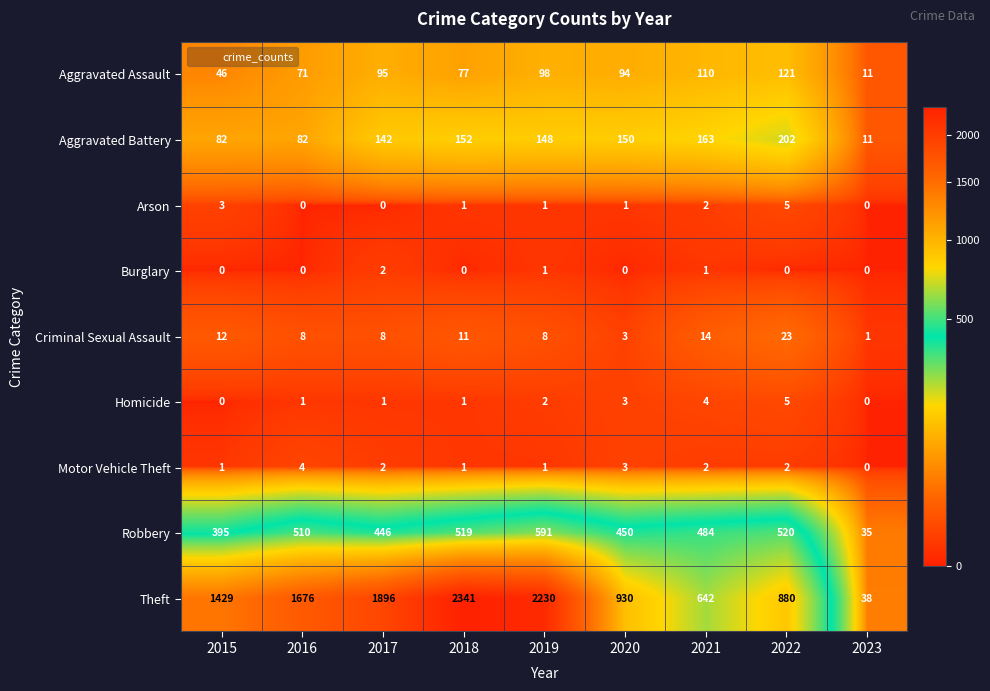

Which category has the highest value in the Theft series?

2018